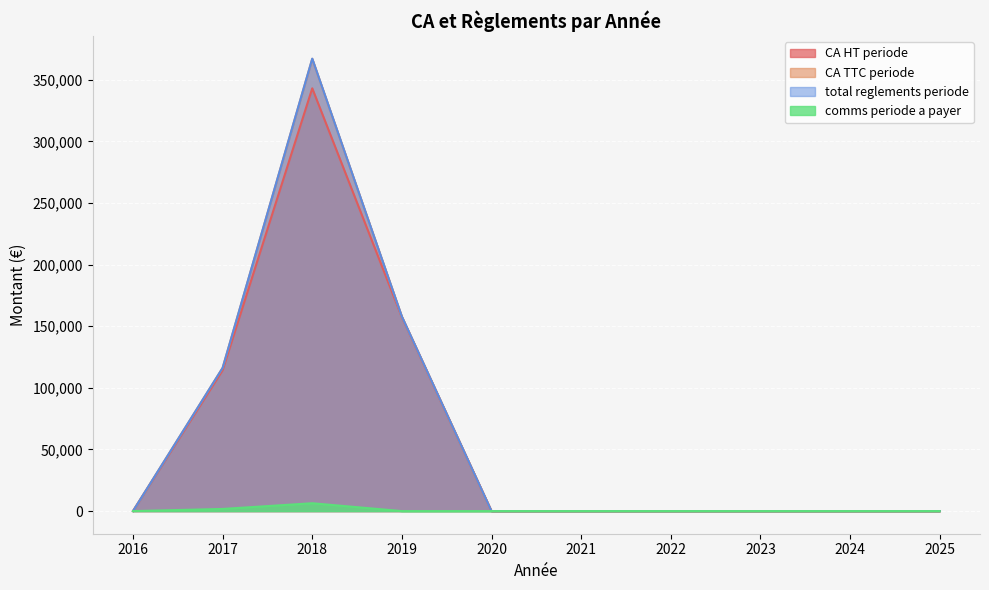

At which category does comms periode a payer reach its first local peak?

2018